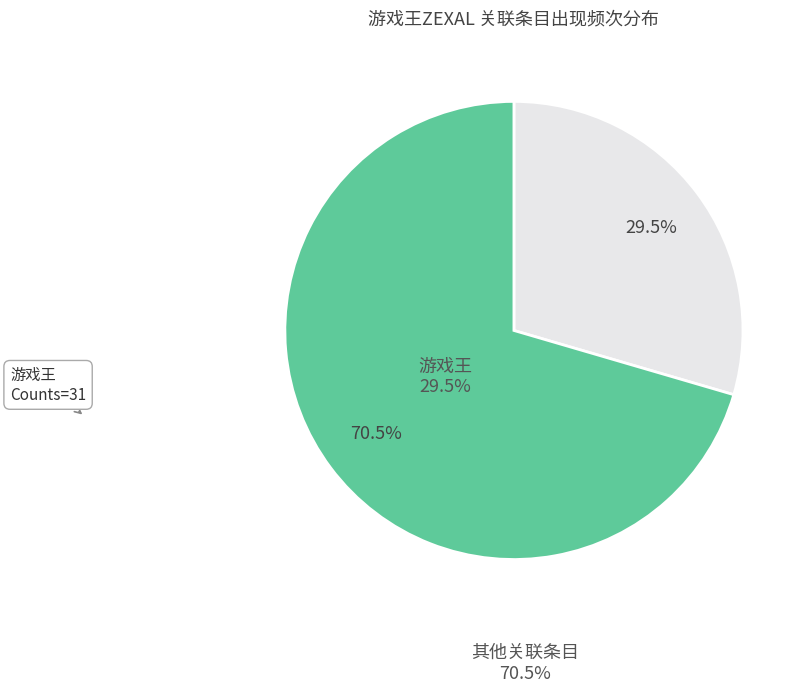

To the nearest percent, what is the difference between the largest and smallest slice percentages?

41%